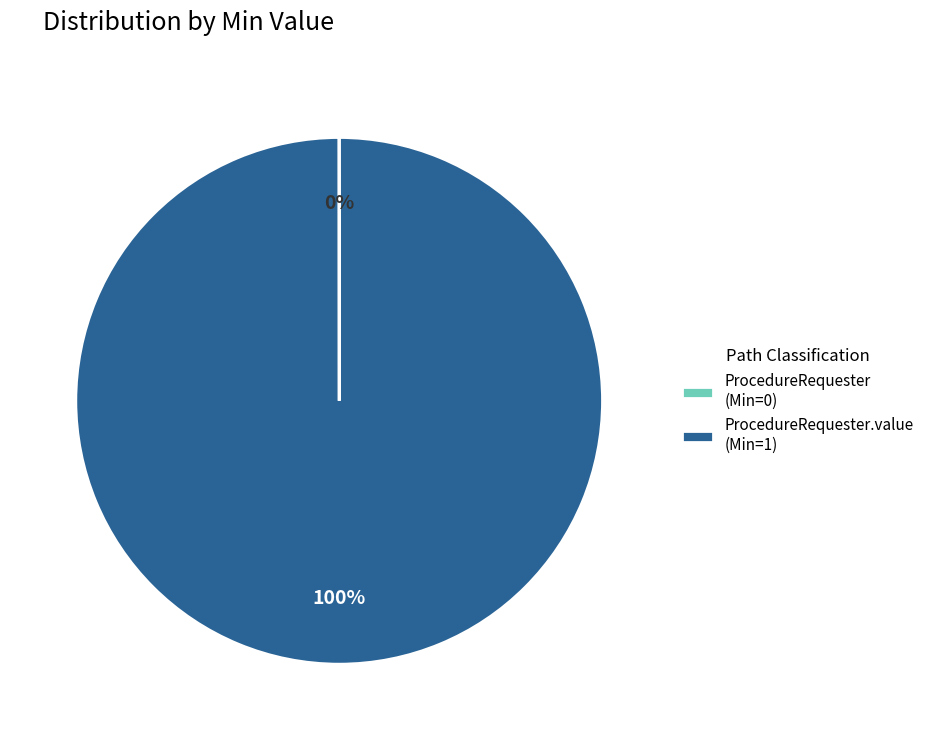

To the nearest percent, what is the difference between the largest and smallest slice percentages?

100%